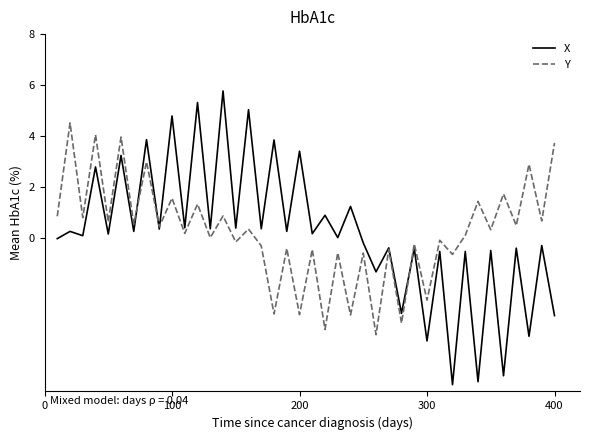

What is the maximum value for Y?

4.5